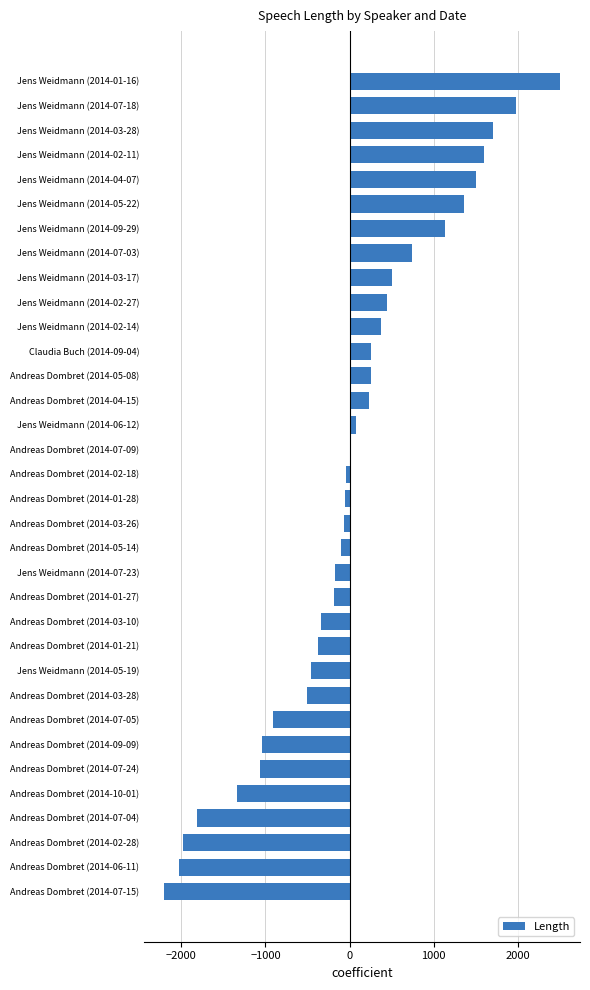

What is the maximum value shown in the chart?

2505.1